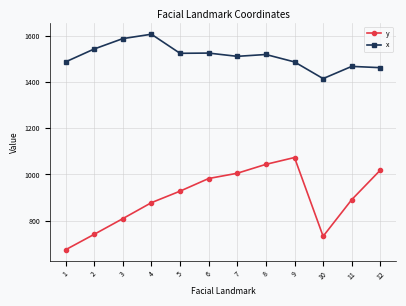

What value does the y series have at 4?

877.6